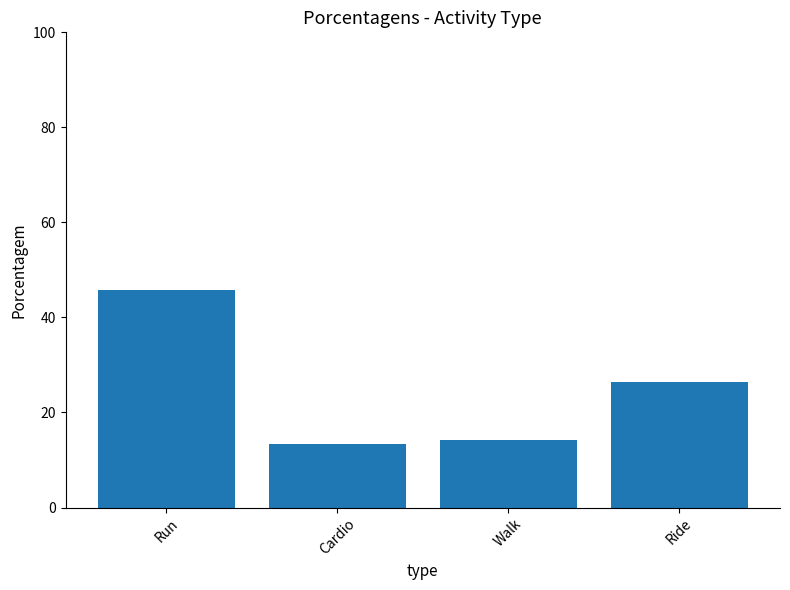

What is the sum of all values?

100.0